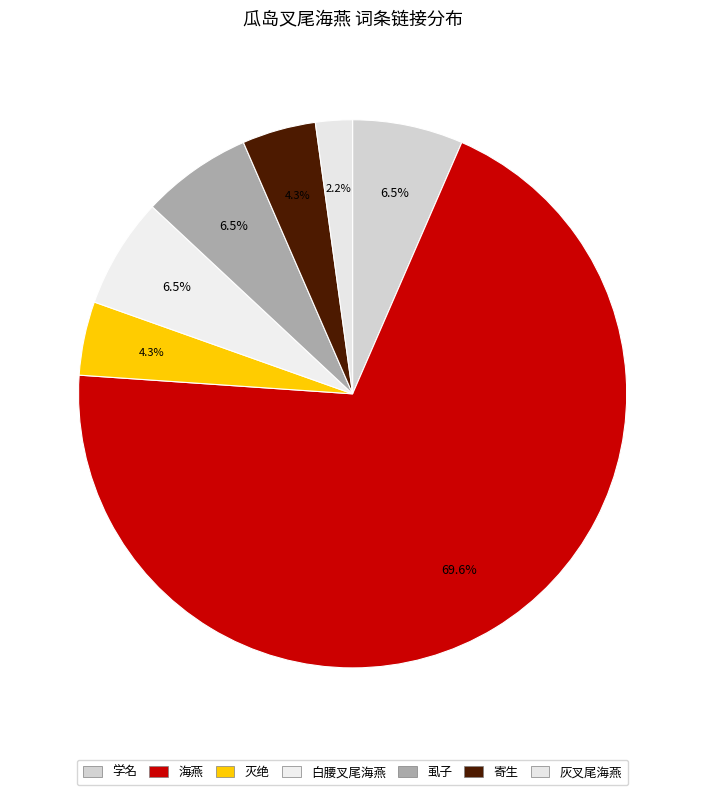

To the nearest percent, what percentage of the pie is 虱子?

7%